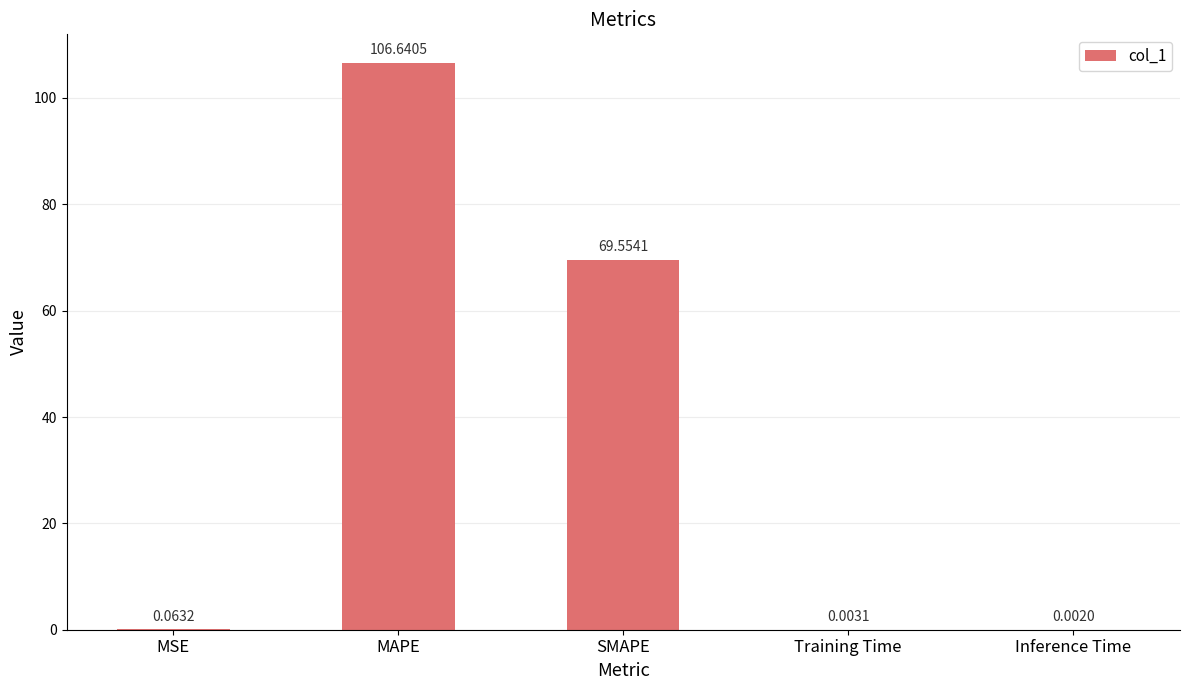

Where is the data nearest to the value 53?

SMAPE